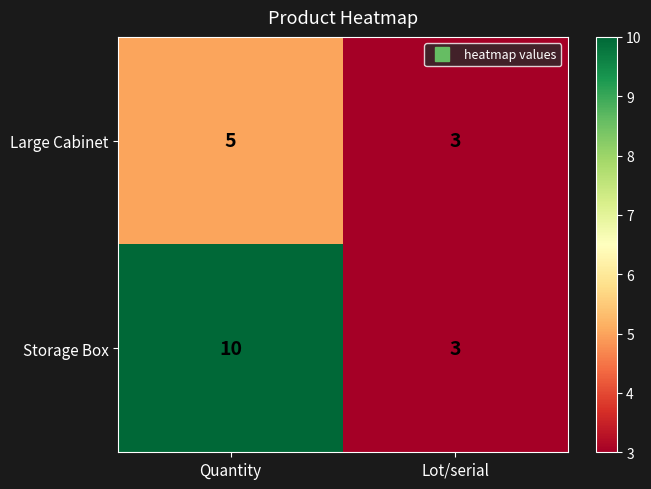

How many data points in Storage Box are less than 10?

1